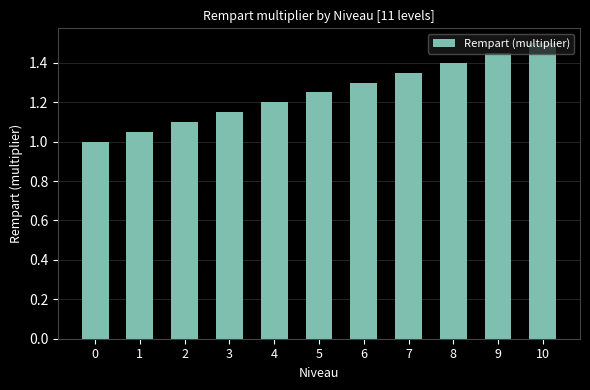

The chart shows a value of 2.1 at 9. True or false?

False